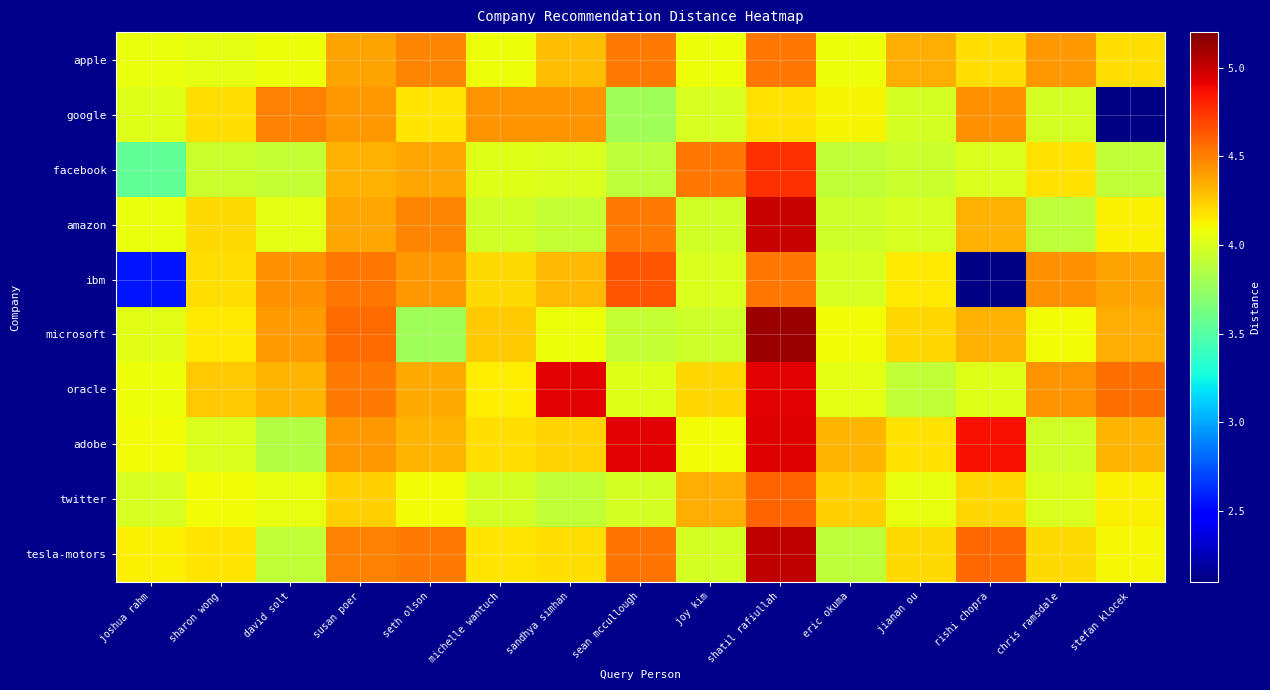

At sandhya simhan, list the series in order from smallest to largest.

twitter, amazon, facebook, microsoft, tesla-motors, adobe, apple, ibm, google, oracle